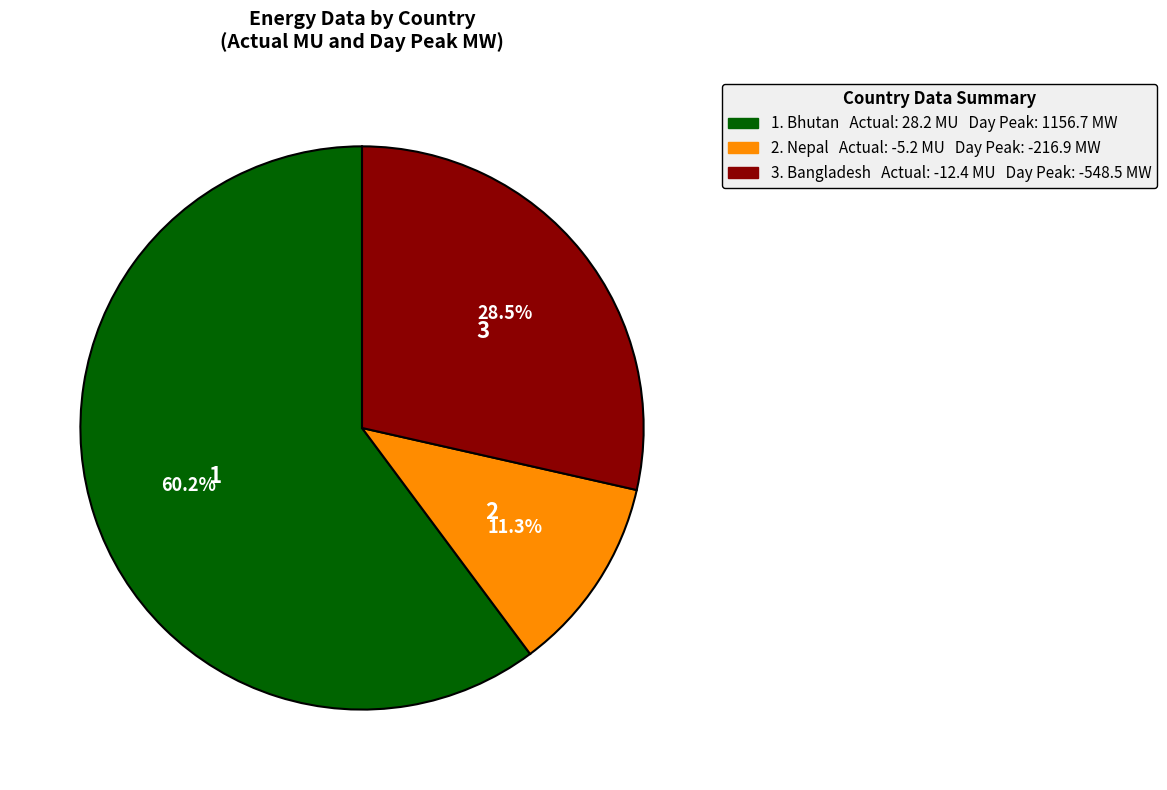

Is there a majority slice in this chart?

Yes